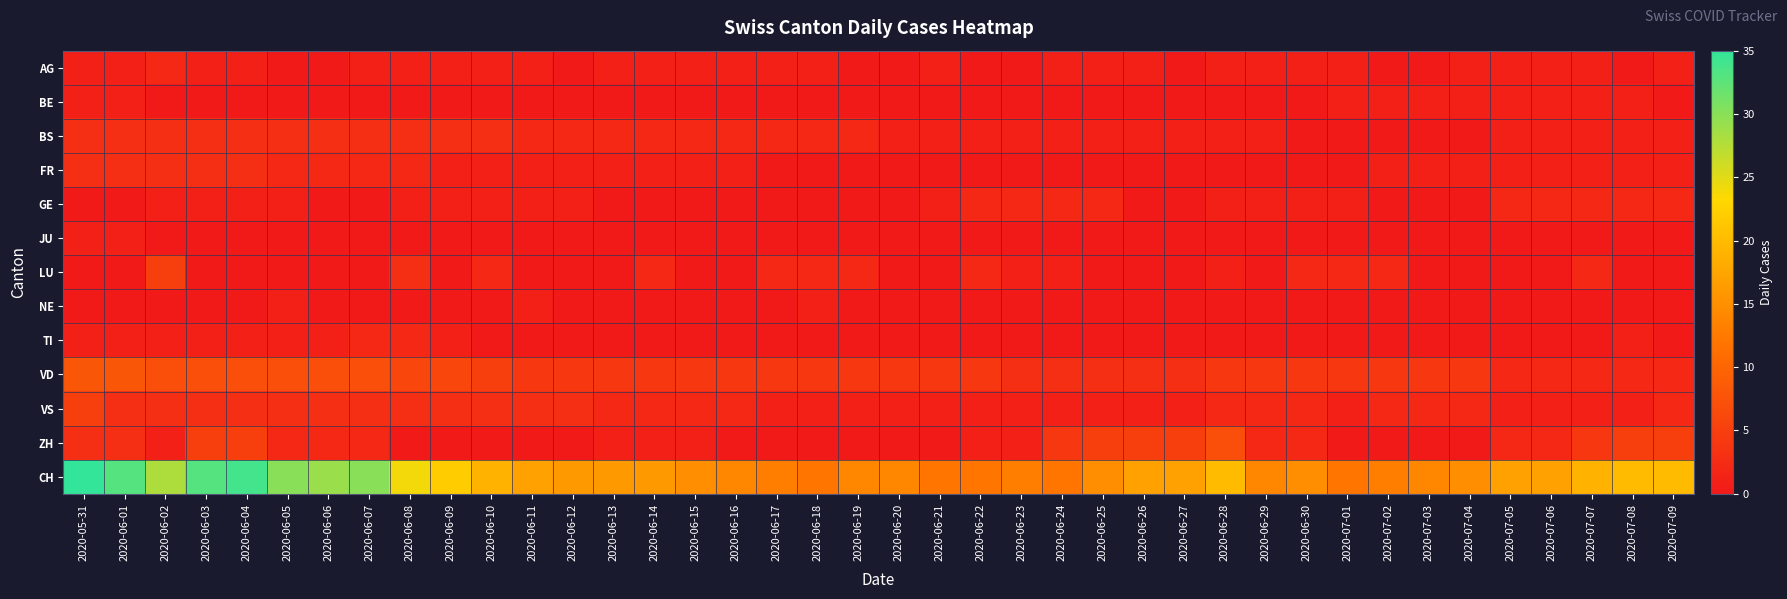

What is the difference between the highest and lowest values at 2020-06-27?

17